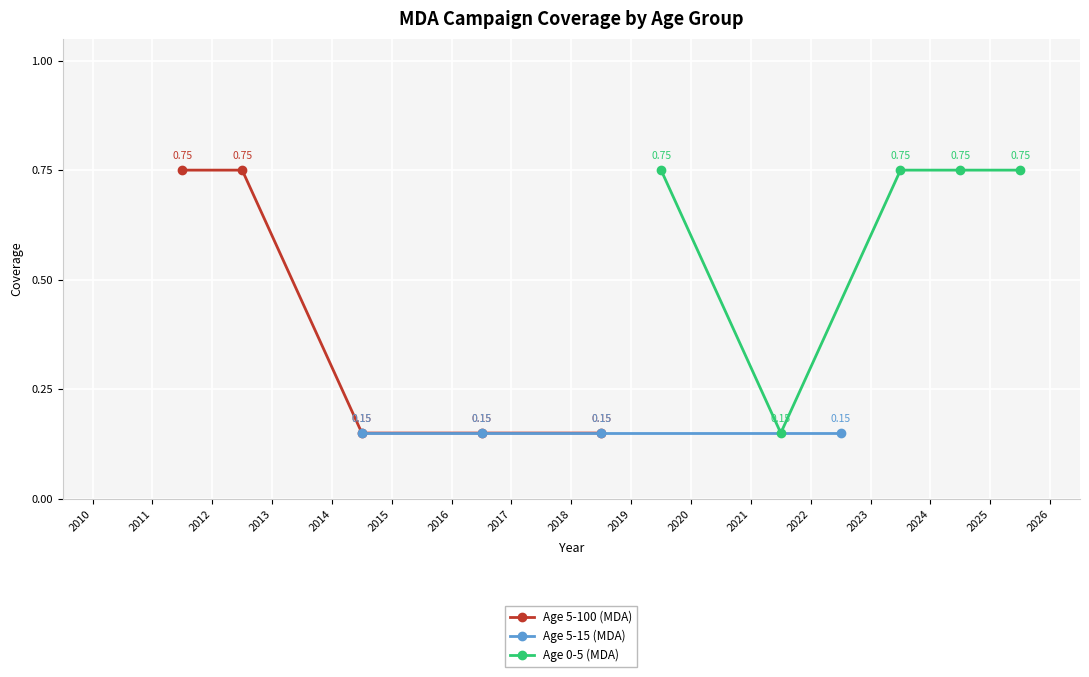

True or false: Age 0-5 (MDA) has more than 1 points higher than both neighbors.

False